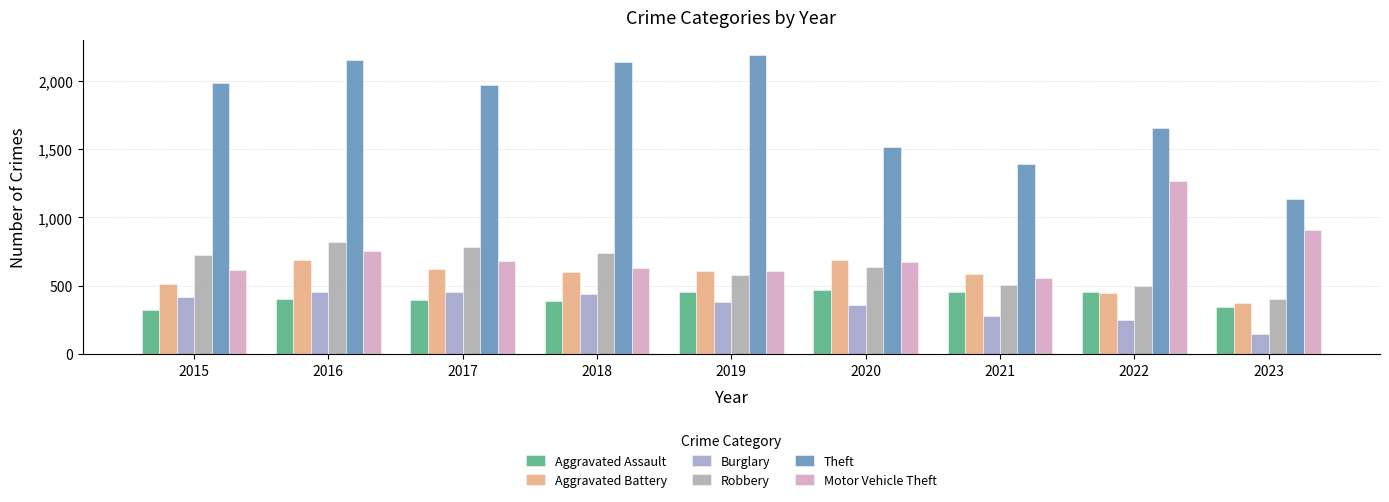

The value of Aggravated Assault at 2020 is 466. True or false?

True